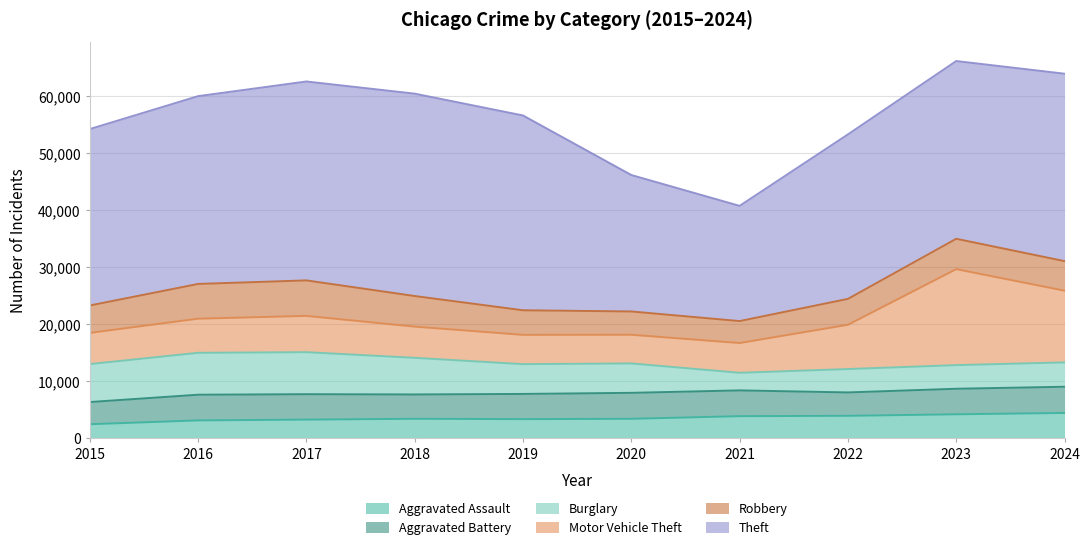

In Aggravated Battery, how many points are higher than both neighbors (excluding endpoints)?

2